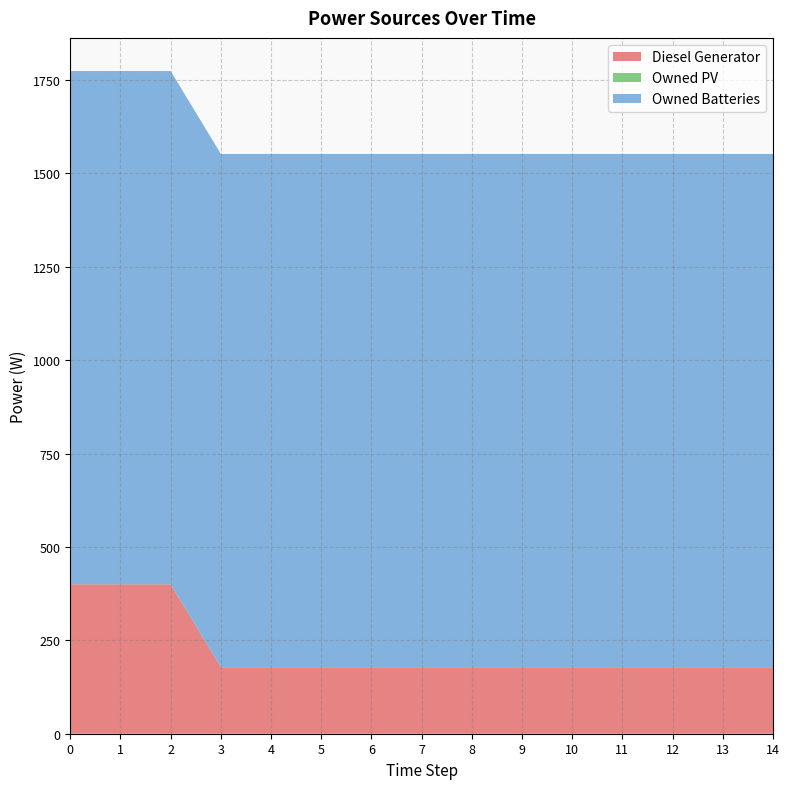

Reading left to right, transcribe all the data shown in this chart.

Diesel Generator: 400	400	400	178	178	178	178	178	178	178	178	178	178	178	178
Owned PV: 0	0	0	0	0	0	0	0	0	0	0	0	0	0	0
Owned Batteries: 1374	1374	1374	1374	1374	1374	1374	1374	1374	1374	1374	1374	1374	1374	1374